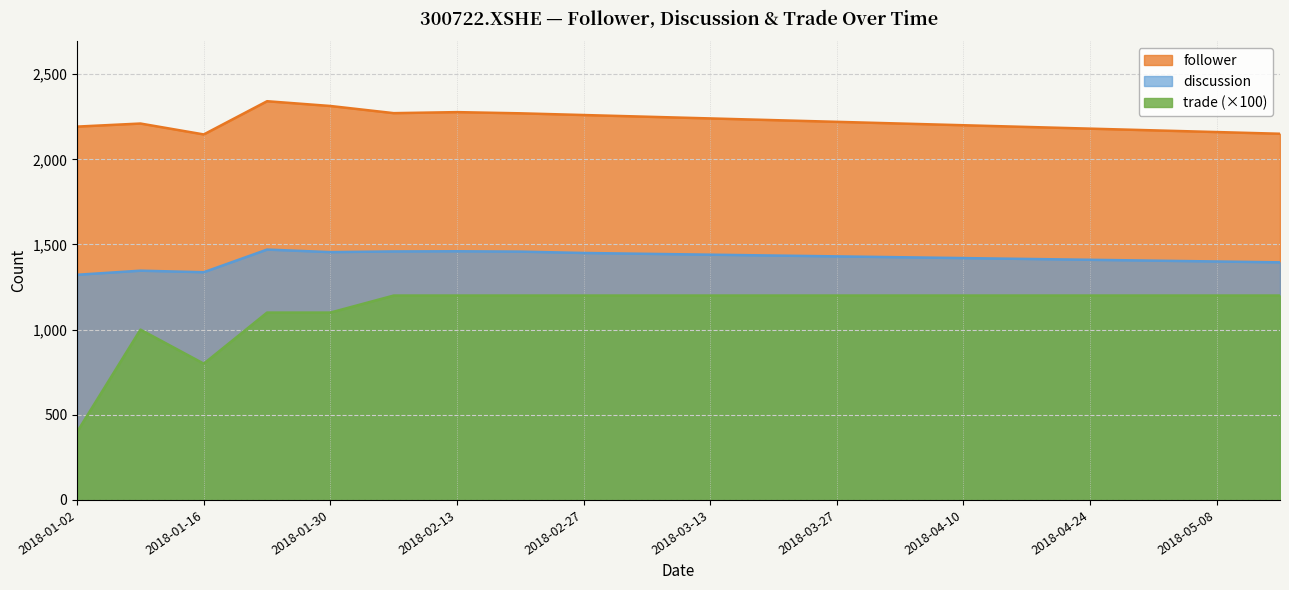

What is the total value across all series at 2018-01-30?

4868